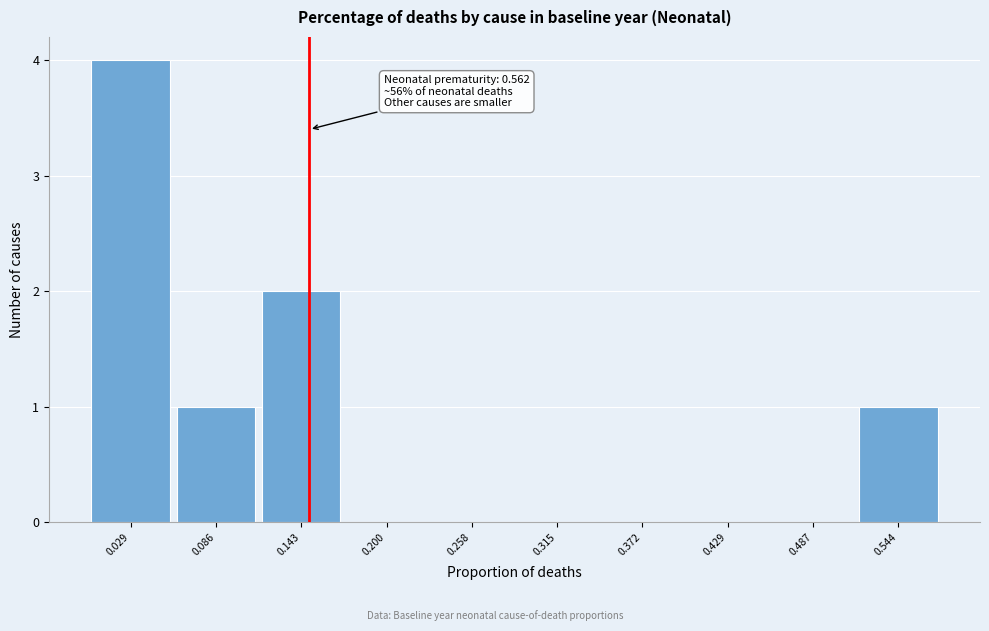

Which range on the x-axis has the tallest bar?

0.00 to 0.06